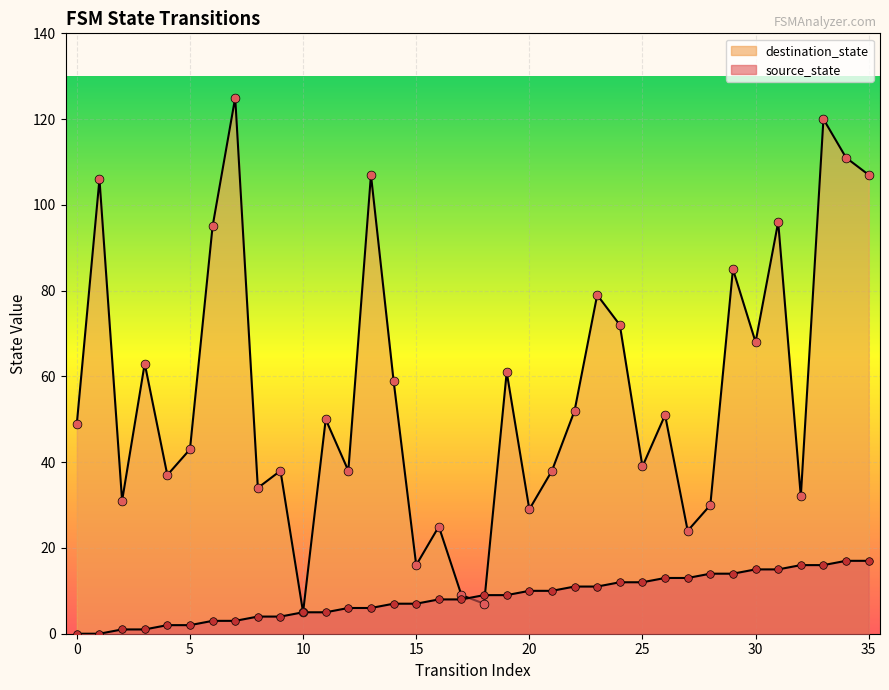

At how many categories does at least one series exceed 98?

6